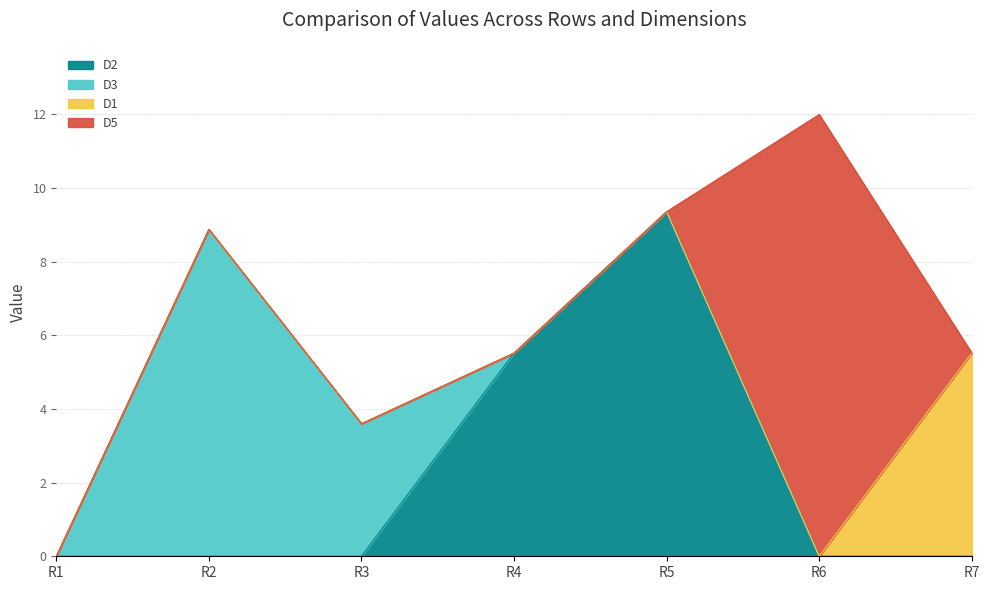

Between R1 and R4, which series saw the biggest shift?

D2